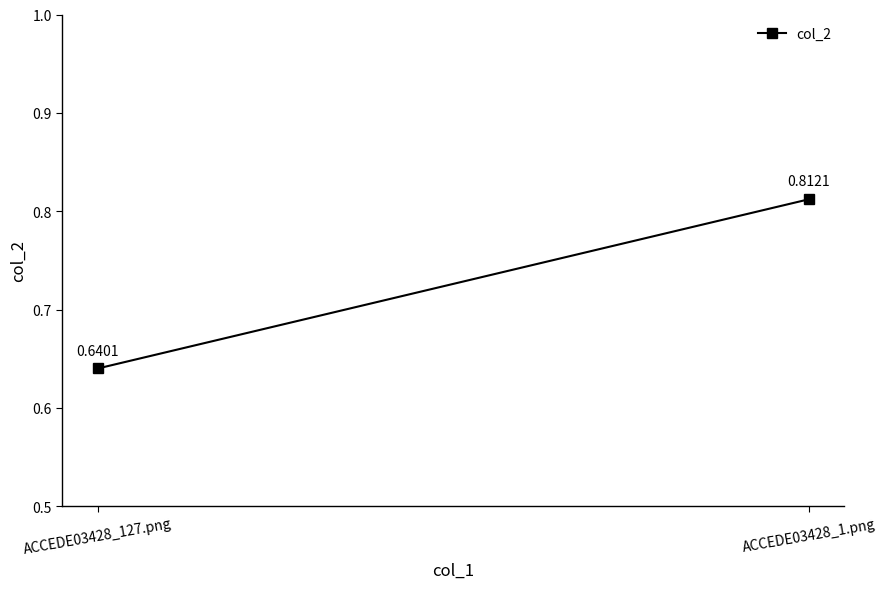

What is the difference between the maximum and minimum values?

0.2